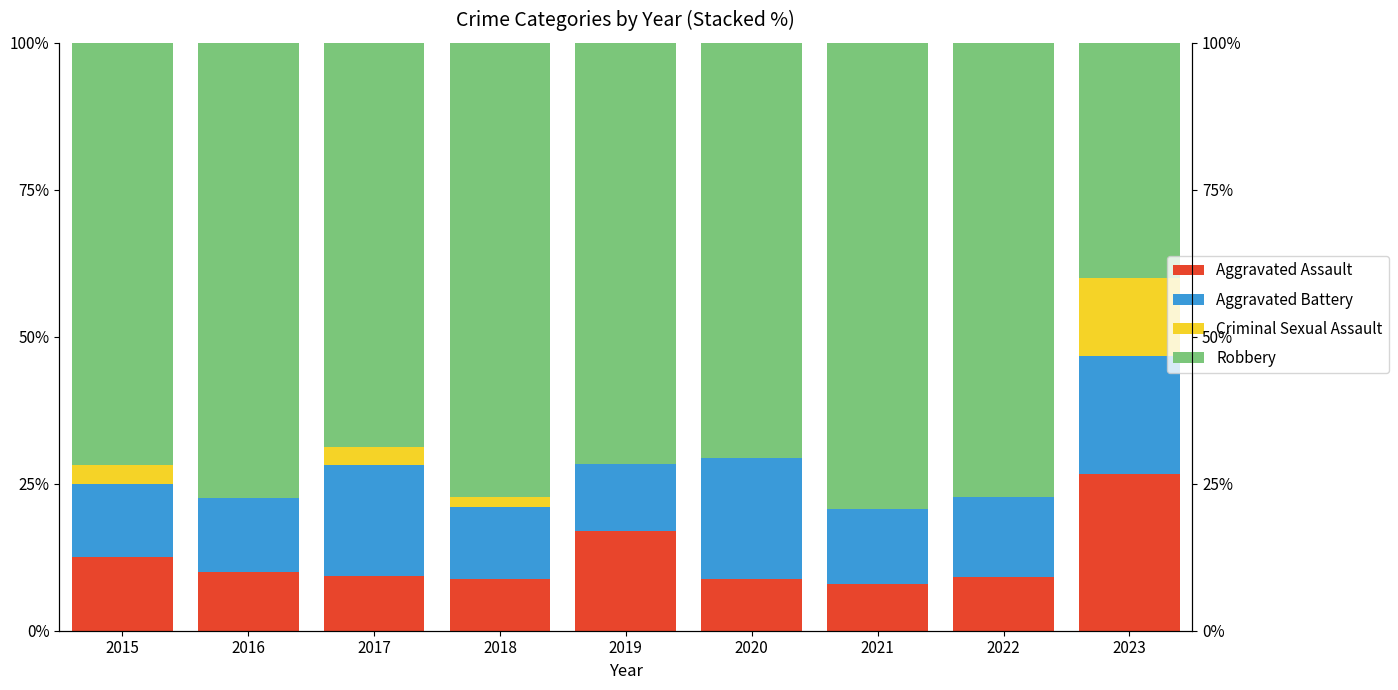

Rank the series at 2015 from highest to lowest value.

Robbery, Aggravated Assault, Aggravated Battery, Criminal Sexual Assault